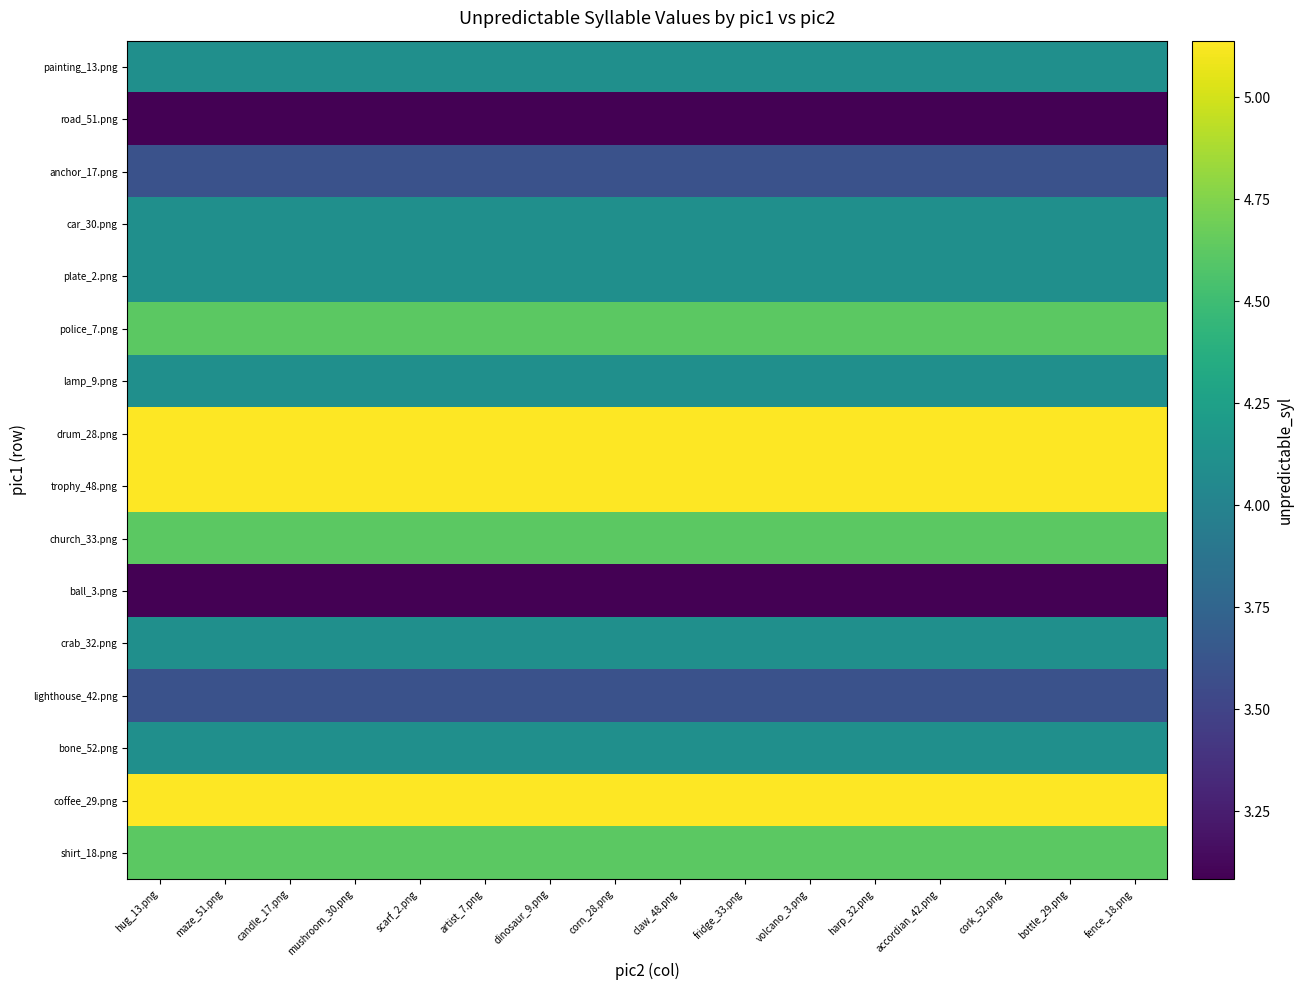

Reading right to left, list all the values displayed in this chart.

painting_13.png: fence_18.png=4.1	bottle_29.png=4.1	cork_52.png=4.1	accordian_42.png=4.1	harp_32.png=4.1	volcano_3.png=4.1	fridge_33.png=4.1	claw_48.png=4.1	corn_28.png=4.1	dinosaur_9.png=4.1	artist_7.png=4.1	scarf_2.png=4.1	mushroom_30.png=4.1	candle_17.png=4.1	maze_51.png=4.1	hug_13.png=4.1
road_51.png: fence_18.png=3.1	bottle_29.png=3.1	cork_52.png=3.1	accordian_42.png=3.1	harp_32.png=3.1	volcano_3.png=3.1	fridge_33.png=3.1	claw_48.png=3.1	corn_28.png=3.1	dinosaur_9.png=3.1	artist_7.png=3.1	scarf_2.png=3.1	mushroom_30.png=3.1	candle_17.png=3.1	maze_51.png=3.1	hug_13.png=3.1
anchor_17.png: fence_18.png=3.6	bottle_29.png=3.6	cork_52.png=3.6	accordian_42.png=3.6	harp_32.png=3.6	volcano_3.png=3.6	fridge_33.png=3.6	claw_48.png=3.6	corn_28.png=3.6	dinosaur_9.png=3.6	artist_7.png=3.6	scarf_2.png=3.6	mushroom_30.png=3.6	candle_17.png=3.6	maze_51.png=3.6	hug_13.png=3.6
car_30.png: fence_18.png=4.1	bottle_29.png=4.1	cork_52.png=4.1	accordian_42.png=4.1	harp_32.png=4.1	volcano_3.png=4.1	fridge_33.png=4.1	claw_48.png=4.1	corn_28.png=4.1	dinosaur_9.png=4.1	artist_7.png=4.1	scarf_2.png=4.1	mushroom_30.png=4.1	candle_17.png=4.1	maze_51.png=4.1	hug_13.png=4.1
plate_2.png: fence_18.png=4.1	bottle_29.png=4.1	cork_52.png=4.1	accordian_42.png=4.1	harp_32.png=4.1	volcano_3.png=4.1	fridge_33.png=4.1	claw_48.png=4.1	corn_28.png=4.1	dinosaur_9.png=4.1	artist_7.png=4.1	scarf_2.png=4.1	mushroom_30.png=4.1	candle_17.png=4.1	maze_51.png=4.1	hug_13.png=4.1
police_7.png: fence_18.png=4.6	bottle_29.png=4.6	cork_52.png=4.6	accordian_42.png=4.6	harp_32.png=4.6	volcano_3.png=4.6	fridge_33.png=4.6	claw_48.png=4.6	corn_28.png=4.6	dinosaur_9.png=4.6	artist_7.png=4.6	scarf_2.png=4.6	mushroom_30.png=4.6	candle_17.png=4.6	maze_51.png=4.6	hug_13.png=4.6
lamp_9.png: fence_18.png=4.1	bottle_29.png=4.1	cork_52.png=4.1	accordian_42.png=4.1	harp_32.png=4.1	volcano_3.png=4.1	fridge_33.png=4.1	claw_48.png=4.1	corn_28.png=4.1	dinosaur_9.png=4.1	artist_7.png=4.1	scarf_2.png=4.1	mushroom_30.png=4.1	candle_17.png=4.1	maze_51.png=4.1	hug_13.png=4.1
drum_28.png: fence_18.png=5.1	bottle_29.png=5.1	cork_52.png=5.1	accordian_42.png=5.1	harp_32.png=5.1	volcano_3.png=5.1	fridge_33.png=5.1	claw_48.png=5.1	corn_28.png=5.1	dinosaur_9.png=5.1	artist_7.png=5.1	scarf_2.png=5.1	mushroom_30.png=5.1	candle_17.png=5.1	maze_51.png=5.1	hug_13.png=5.1
trophy_48.png: fence_18.png=5.1	bottle_29.png=5.1	cork_52.png=5.1	accordian_42.png=5.1	harp_32.png=5.1	volcano_3.png=5.1	fridge_33.png=5.1	claw_48.png=5.1	corn_28.png=5.1	dinosaur_9.png=5.1	artist_7.png=5.1	scarf_2.png=5.1	mushroom_30.png=5.1	candle_17.png=5.1	maze_51.png=5.1	hug_13.png=5.1
church_33.png: fence_18.png=4.6	bottle_29.png=4.6	cork_52.png=4.6	accordian_42.png=4.6	harp_32.png=4.6	volcano_3.png=4.6	fridge_33.png=4.6	claw_48.png=4.6	corn_28.png=4.6	dinosaur_9.png=4.6	artist_7.png=4.6	scarf_2.png=4.6	mushroom_30.png=4.6	candle_17.png=4.6	maze_51.png=4.6	hug_13.png=4.6
ball_3.png: fence_18.png=3.1	bottle_29.png=3.1	cork_52.png=3.1	accordian_42.png=3.1	harp_32.png=3.1	volcano_3.png=3.1	fridge_33.png=3.1	claw_48.png=3.1	corn_28.png=3.1	dinosaur_9.png=3.1	artist_7.png=3.1	scarf_2.png=3.1	mushroom_30.png=3.1	candle_17.png=3.1	maze_51.png=3.1	hug_13.png=3.1
crab_32.png: fence_18.png=4.1	bottle_29.png=4.1	cork_52.png=4.1	accordian_42.png=4.1	harp_32.png=4.1	volcano_3.png=4.1	fridge_33.png=4.1	claw_48.png=4.1	corn_28.png=4.1	dinosaur_9.png=4.1	artist_7.png=4.1	scarf_2.png=4.1	mushroom_30.png=4.1	candle_17.png=4.1	maze_51.png=4.1	hug_13.png=4.1
lighthouse_42.png: fence_18.png=3.6	bottle_29.png=3.6	cork_52.png=3.6	accordian_42.png=3.6	harp_32.png=3.6	volcano_3.png=3.6	fridge_33.png=3.6	claw_48.png=3.6	corn_28.png=3.6	dinosaur_9.png=3.6	artist_7.png=3.6	scarf_2.png=3.6	mushroom_30.png=3.6	candle_17.png=3.6	maze_51.png=3.6	hug_13.png=3.6
bone_52.png: fence_18.png=4.1	bottle_29.png=4.1	cork_52.png=4.1	accordian_42.png=4.1	harp_32.png=4.1	volcano_3.png=4.1	fridge_33.png=4.1	claw_48.png=4.1	corn_28.png=4.1	dinosaur_9.png=4.1	artist_7.png=4.1	scarf_2.png=4.1	mushroom_30.png=4.1	candle_17.png=4.1	maze_51.png=4.1	hug_13.png=4.1
coffee_29.png: fence_18.png=5.1	bottle_29.png=5.1	cork_52.png=5.1	accordian_42.png=5.1	harp_32.png=5.1	volcano_3.png=5.1	fridge_33.png=5.1	claw_48.png=5.1	corn_28.png=5.1	dinosaur_9.png=5.1	artist_7.png=5.1	scarf_2.png=5.1	mushroom_30.png=5.1	candle_17.png=5.1	maze_51.png=5.1	hug_13.png=5.1
shirt_18.png: fence_18.png=4.6	bottle_29.png=4.6	cork_52.png=4.6	accordian_42.png=4.6	harp_32.png=4.6	volcano_3.png=4.6	fridge_33.png=4.6	claw_48.png=4.6	corn_28.png=4.6	dinosaur_9.png=4.6	artist_7.png=4.6	scarf_2.png=4.6	mushroom_30.png=4.6	candle_17.png=4.6	maze_51.png=4.6	hug_13.png=4.6